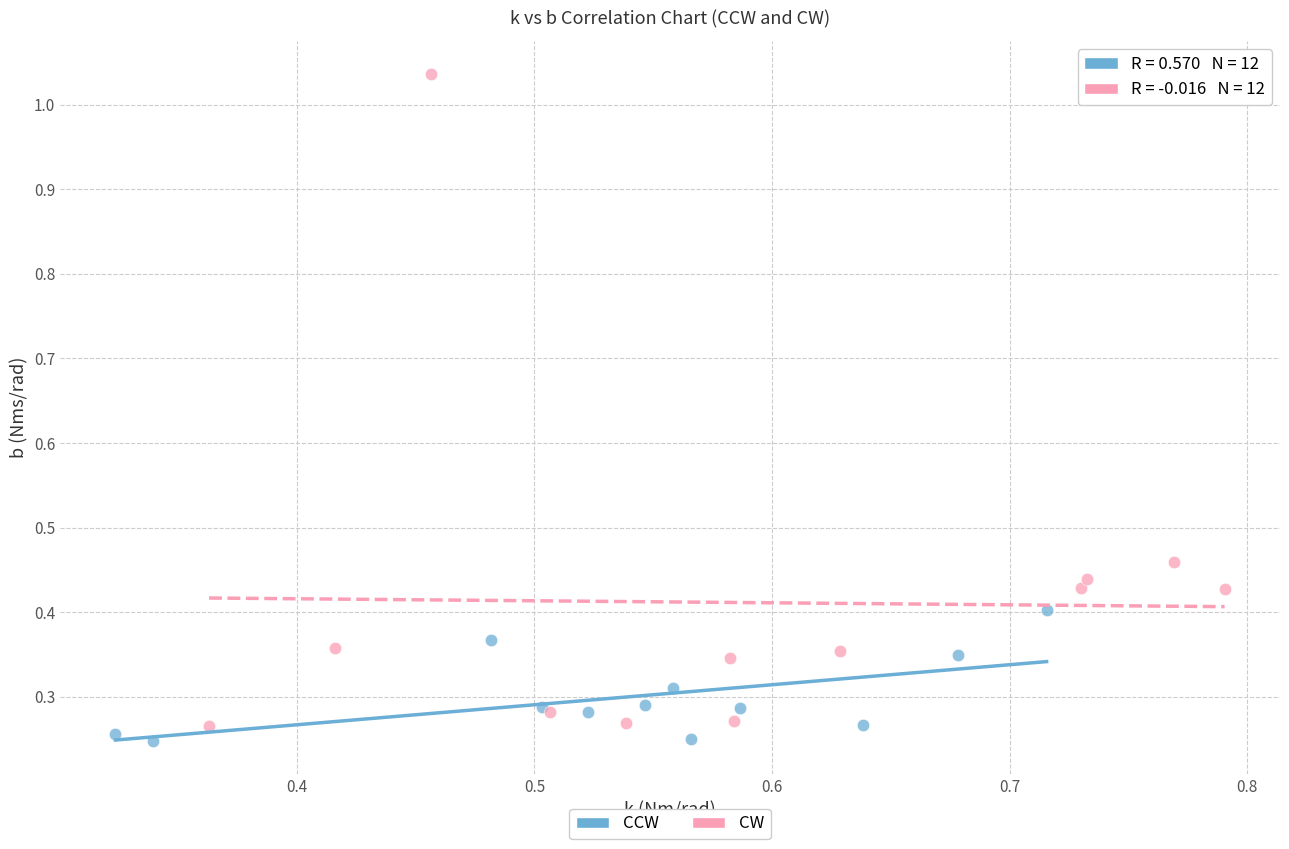

What are all the series names shown in the legend?

CCW, CW